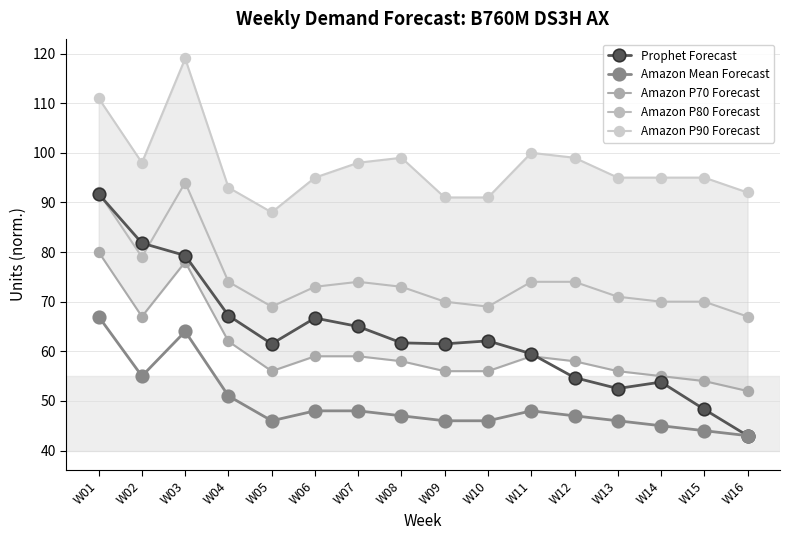

Reading right to left, what are all the values shown in this chart?

Prophet Forecast: 43.0	48.3	53.8	52.5	54.7	59.5	62.1	61.5	61.7	65.0	66.7	61.5	67.2	79.3	81.8	91.7
Amazon Mean Forecast: 43.0	44.0	45.0	46.0	47.0	48.0	46.0	46.0	47.0	48.0	48.0	46.0	51.0	64.0	55.0	67.0
Amazon P70 Forecast: 52.0	54.0	55.0	56.0	58.0	59.0	56.0	56.0	58.0	59.0	59.0	56.0	62.0	78.0	67.0	80.0
Amazon P80 Forecast: 67.0	70.0	70.0	71.0	74.0	74.0	69.0	70.0	73.0	74.0	73.0	69.0	74.0	94.0	79.0	92.0
Amazon P90 Forecast: 92.0	95.0	95.0	95.0	99.0	100.0	91.0	91.0	99.0	98.0	95.0	88.0	93.0	119.0	98.0	111.0